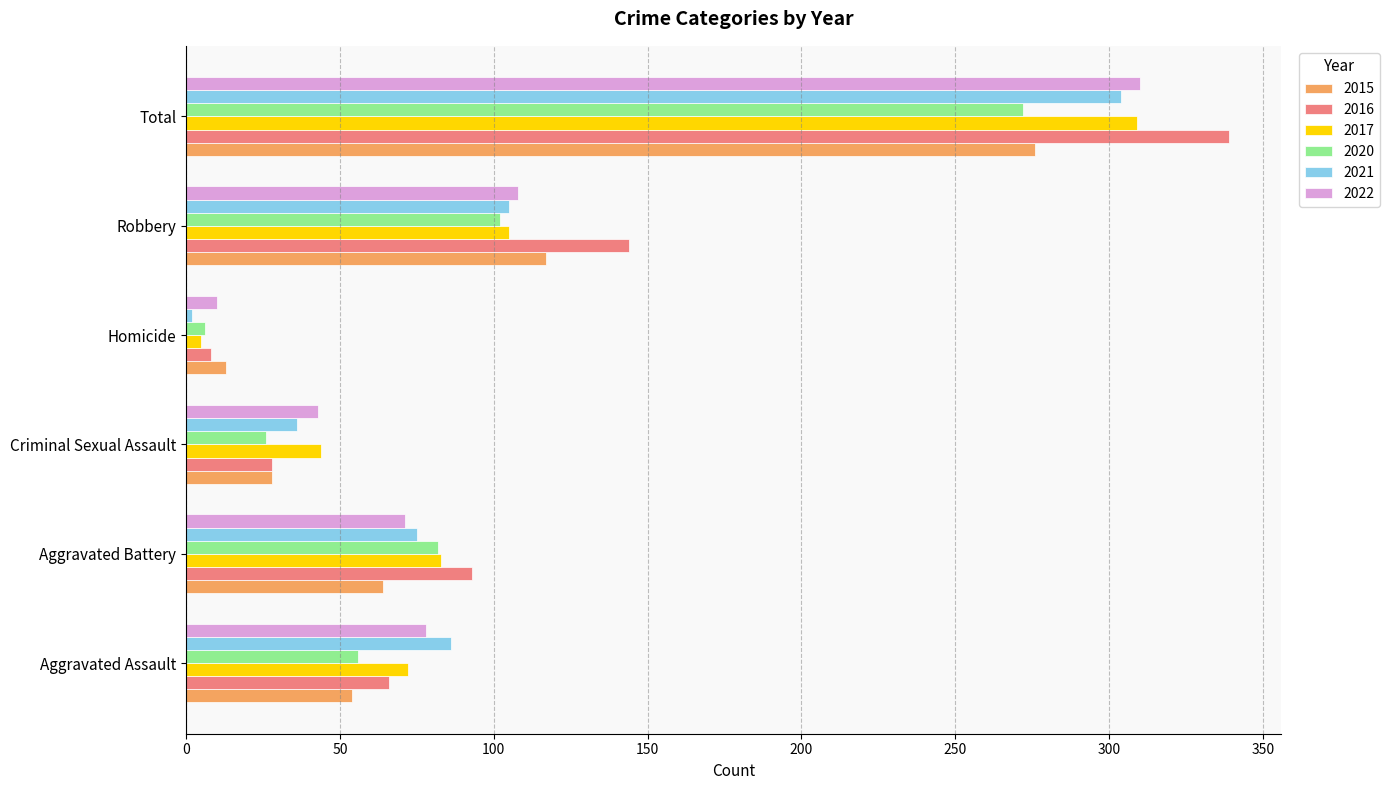

What is the spread (max minus min) of values at Aggravated Assault?

32